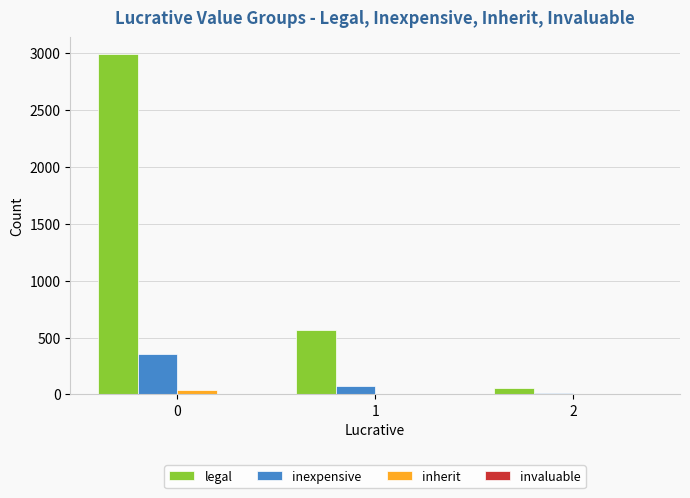

True or false: inexpensive has a value of 352 at 0.

True